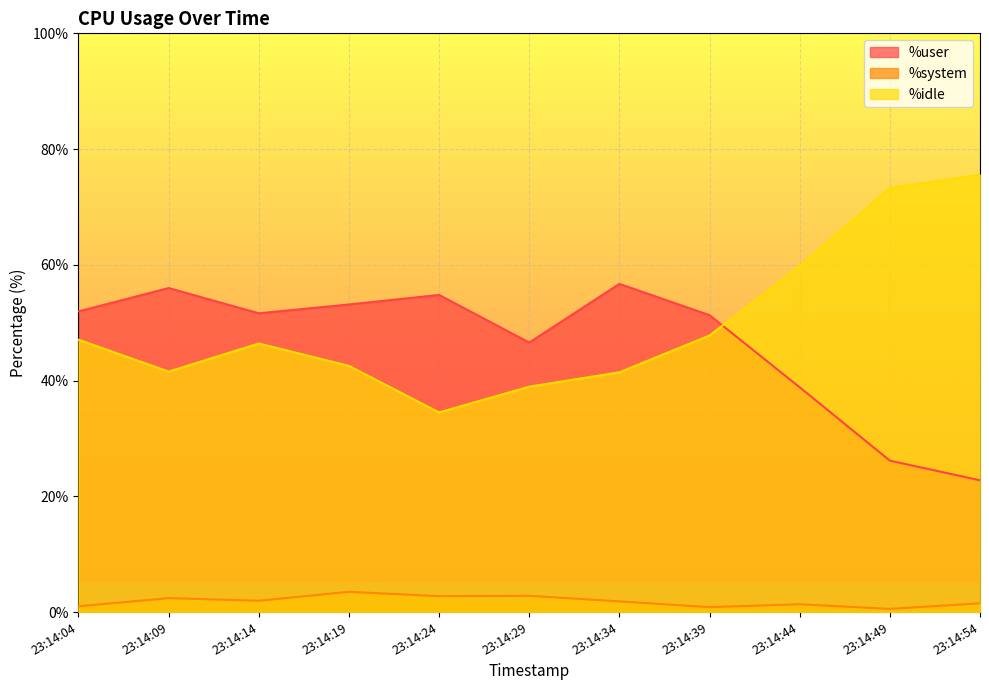

Is the value of %idle at 23:14:24 greater than the value of %system at 23:14:14?

Yes